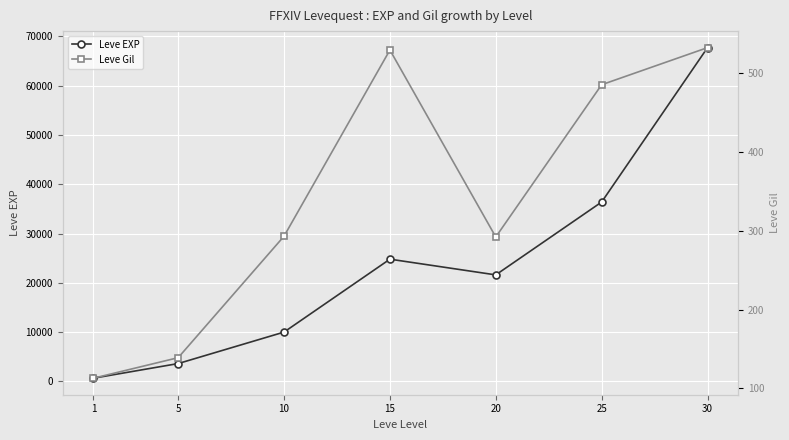

Does the chart display data point markers on the line(s)?

Yes